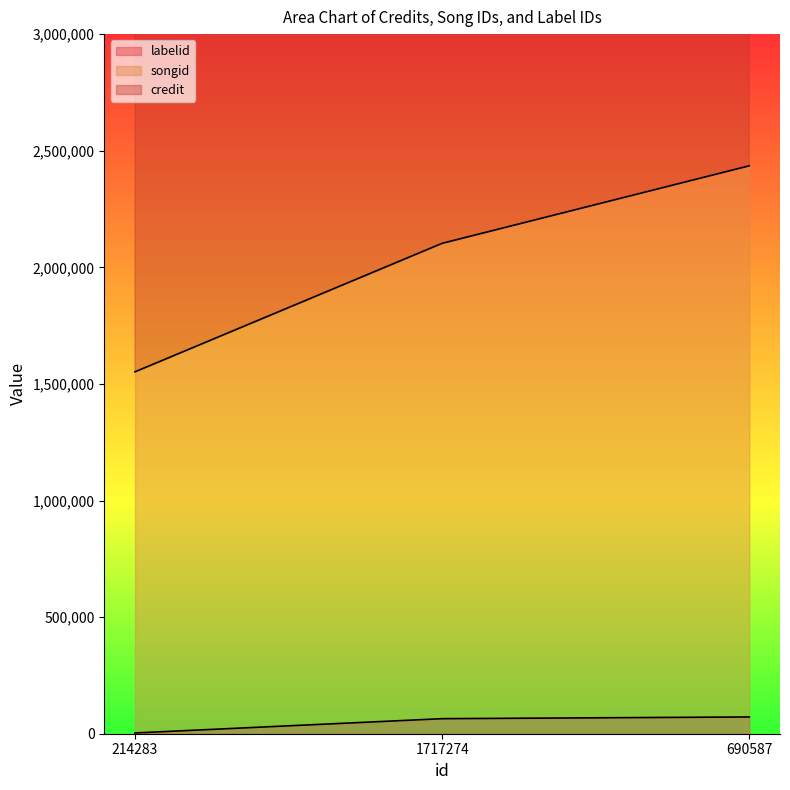

Count the number of categories in the chart.

3